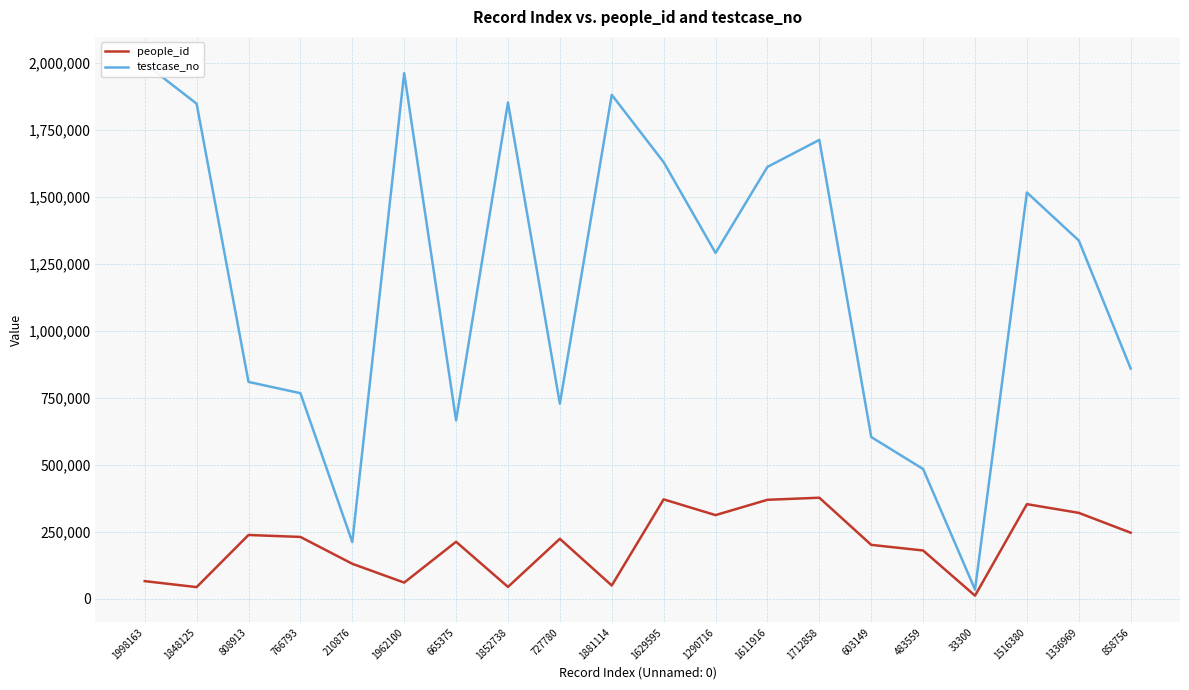

True or false: testcase_no and people_id cross at least once.

False